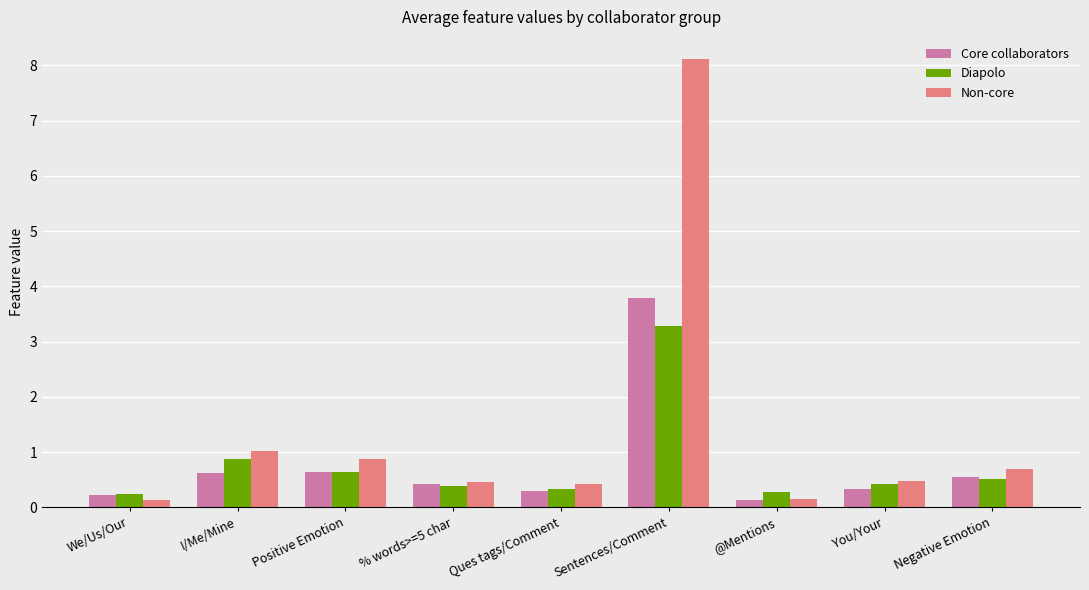

What are all the series names shown in the legend?

Core collaborators, Diapolo, Non-core